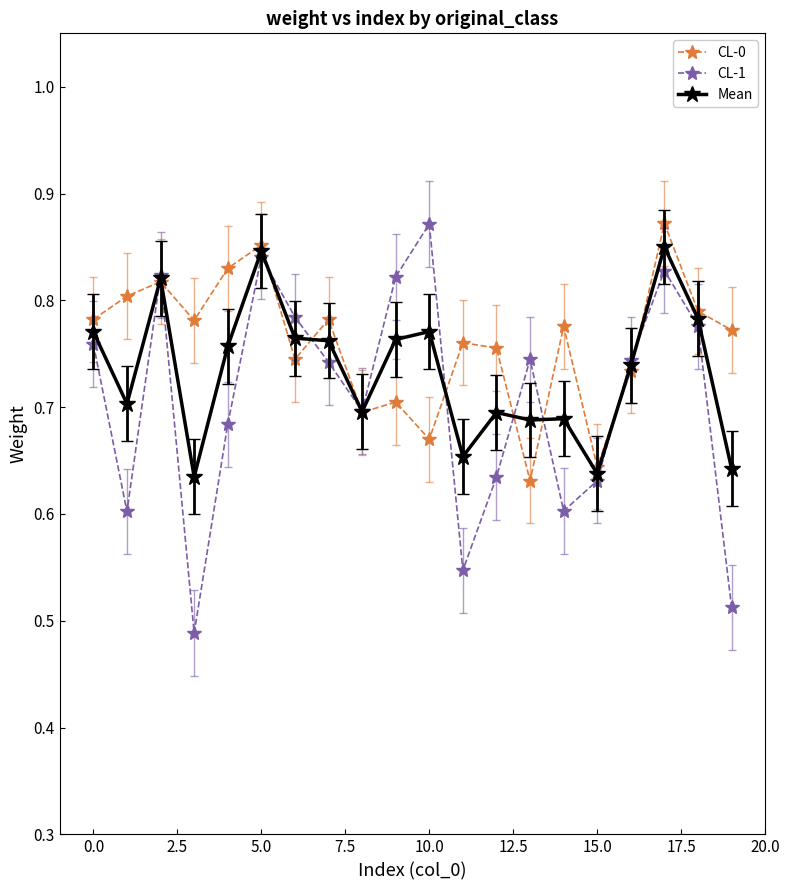

Count the Mean values in the range 0 to 1.

20